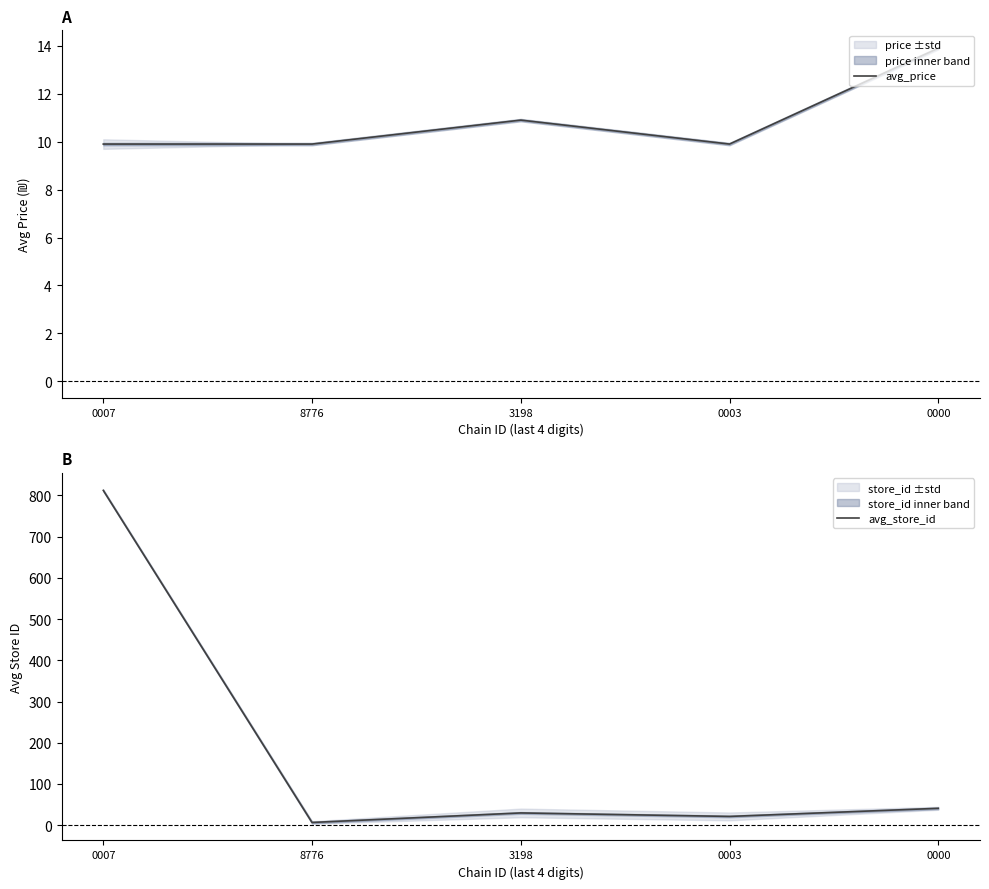

Which series has the largest total across all categories?

avg_store_id